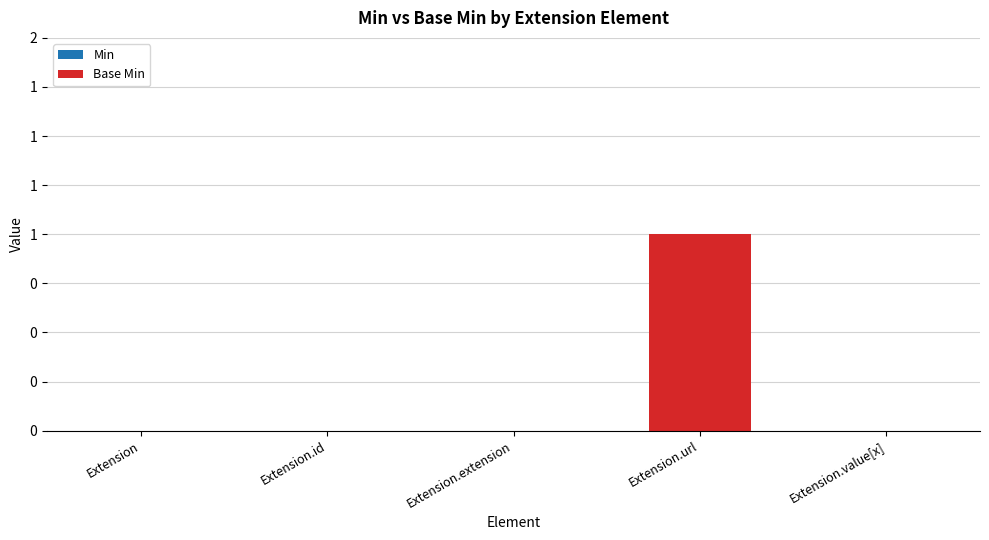

What is the label of the 2nd bar from the left?

Extension.id